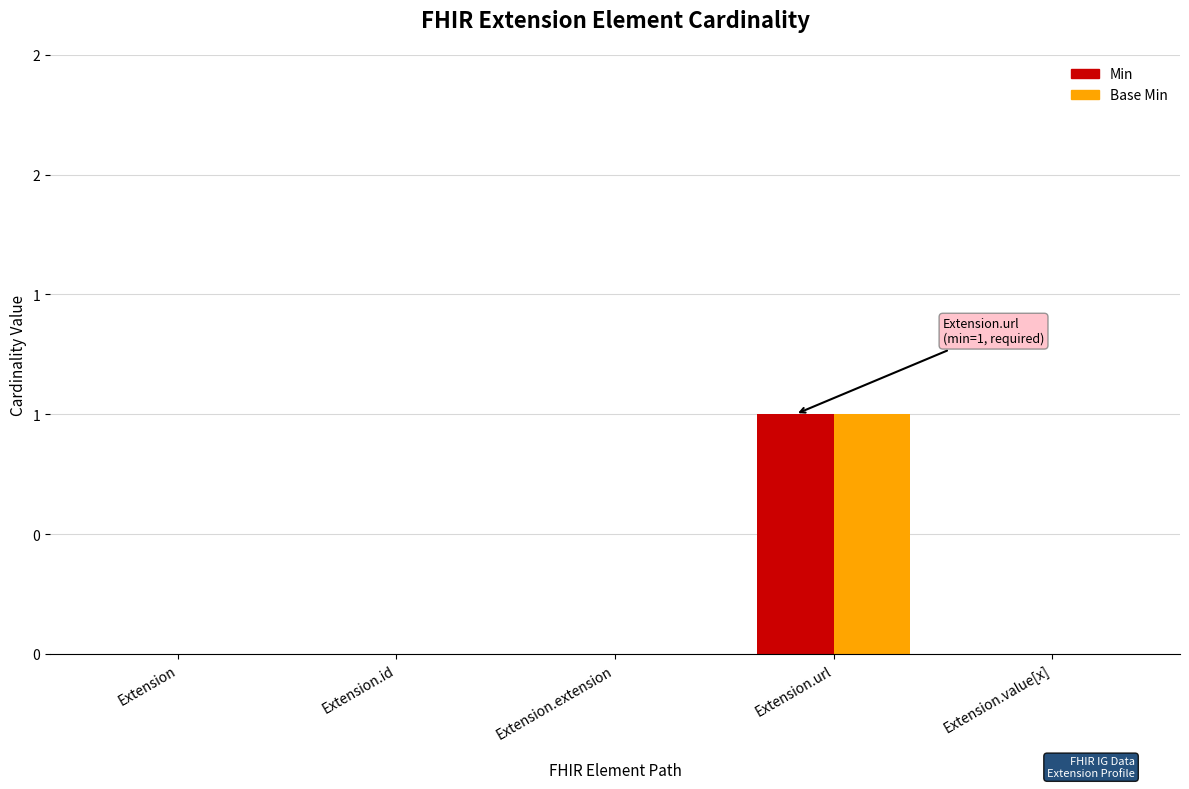

Which series has the largest total across all categories?

Min